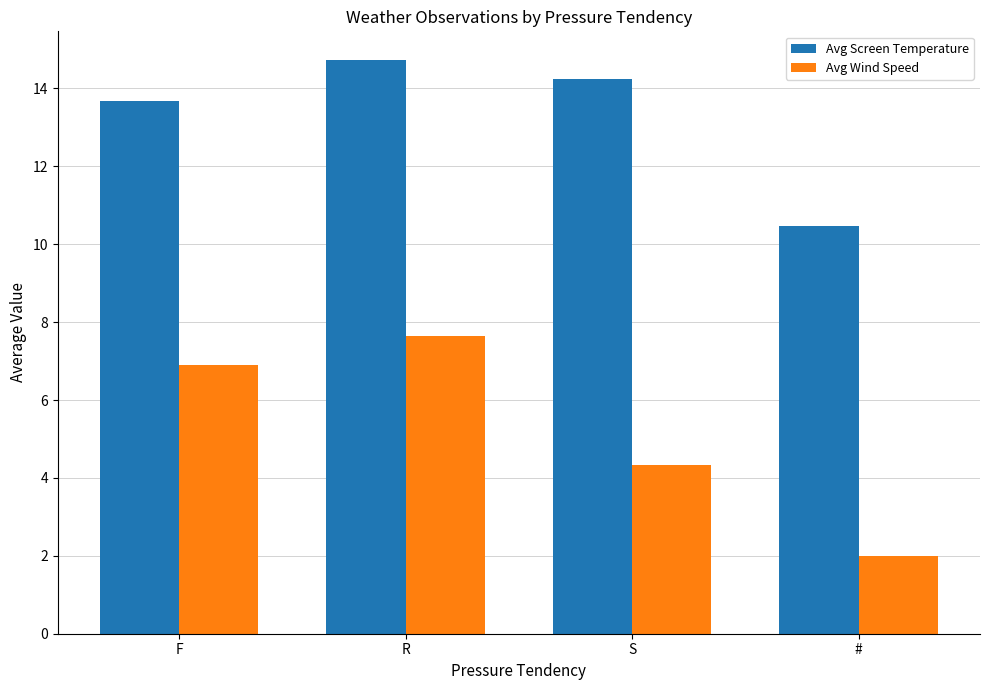

Rank the categories by Avg Screen Temperature value from highest to lowest.

R, S, F, #